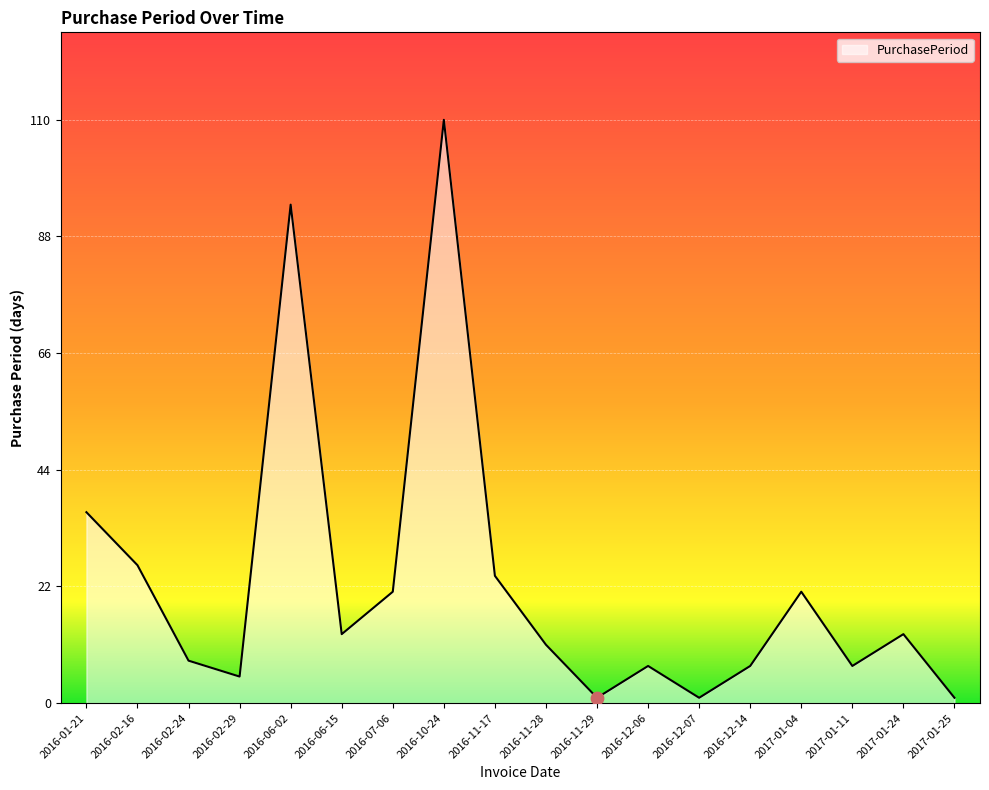

What is the change in value from 2016-11-17 to 2016-11-29?

-23